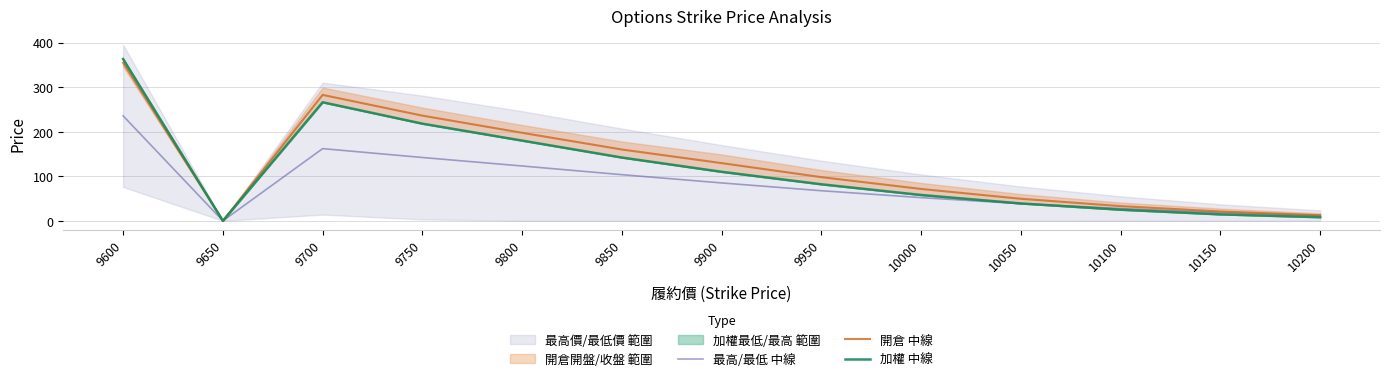

Where is 開倉 中線 nearest to the value 177?

9850